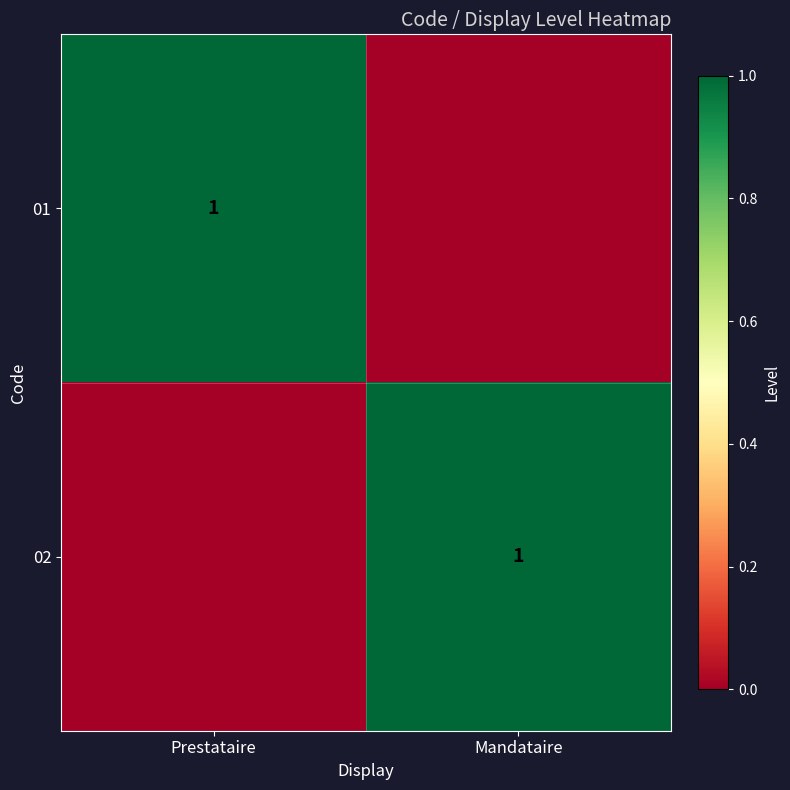

Which has a higher value, Prestataire or Mandataire?

Prestataire